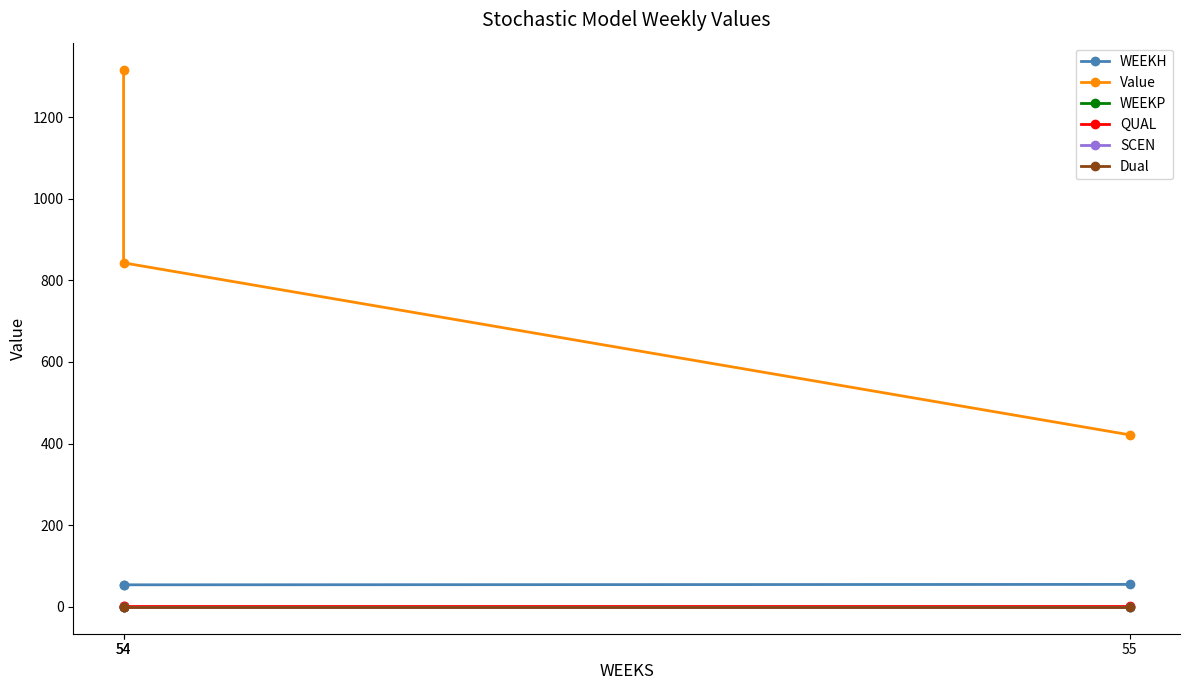

What is the value of the QUAL point at the 2nd from the left?

2.0